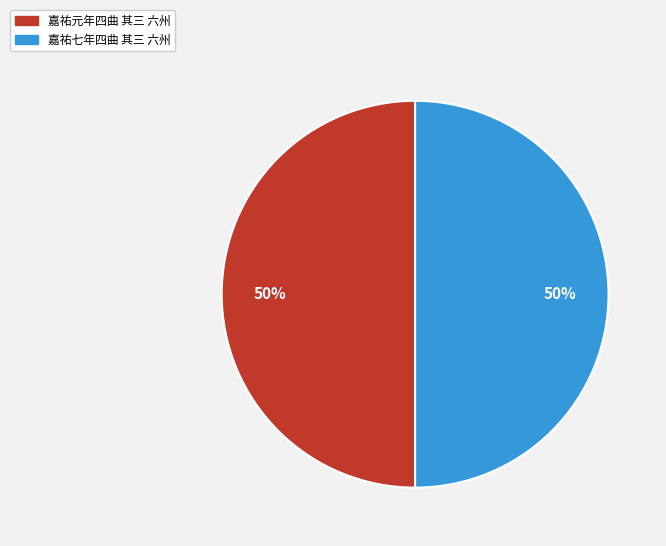

To the nearest percent, what is the average slice percentage?

50%